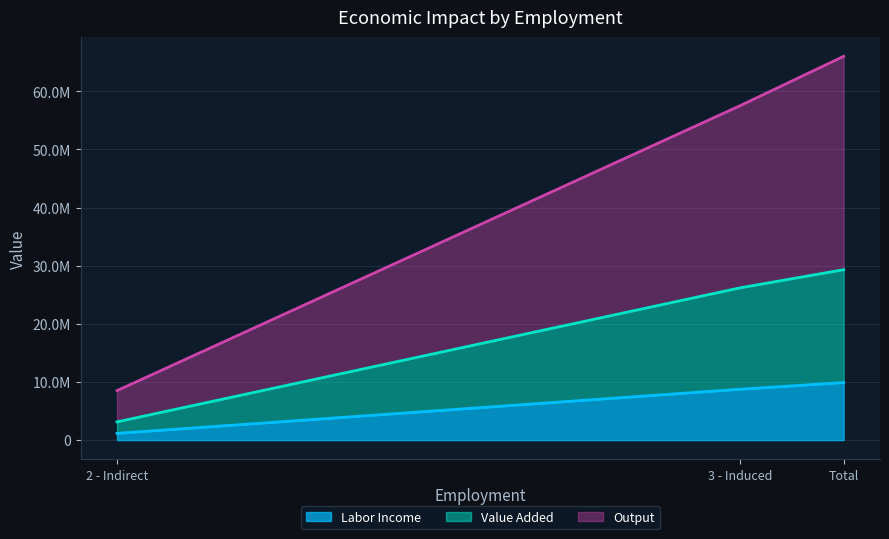

List the series in order of their peak value, highest first.

Output, Value Added, Labor Income